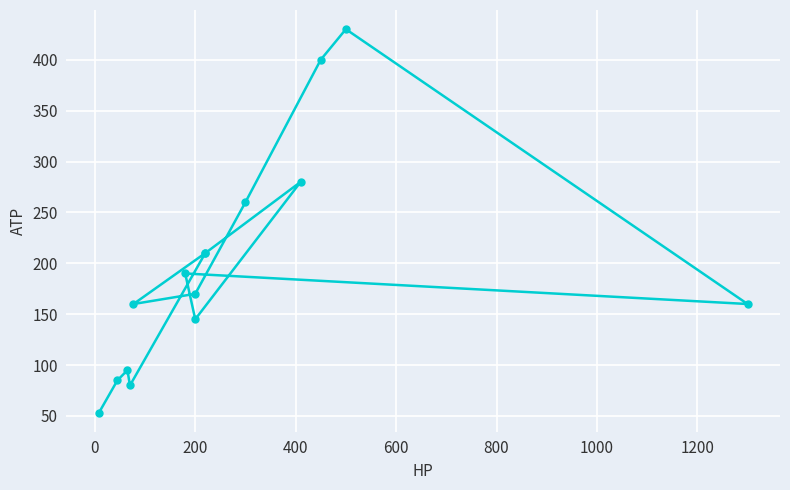

What is the minimum value shown in the chart?

53